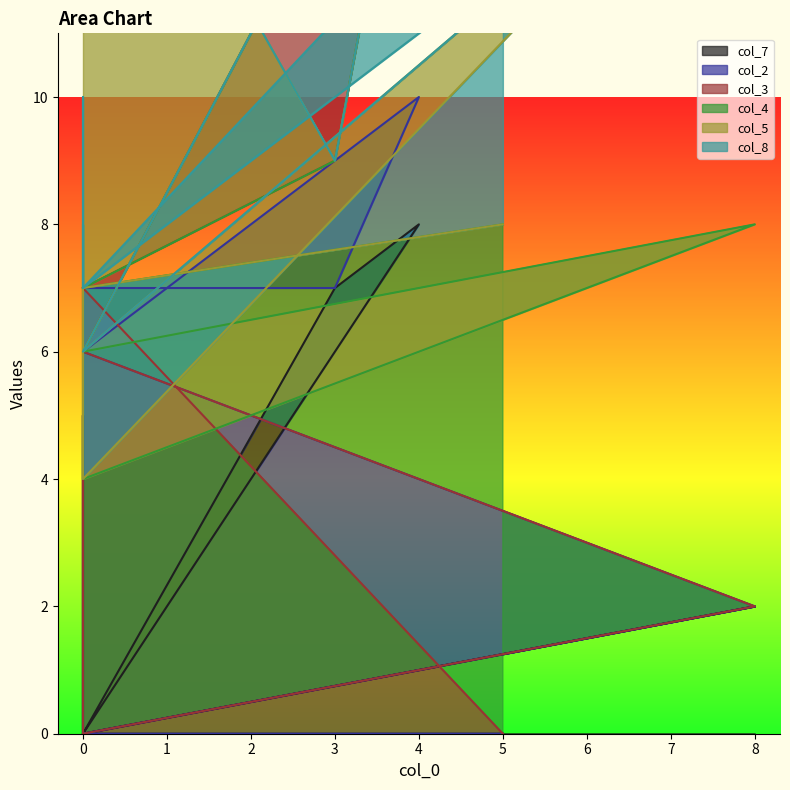

Where is the first local maximum for col_5?

8